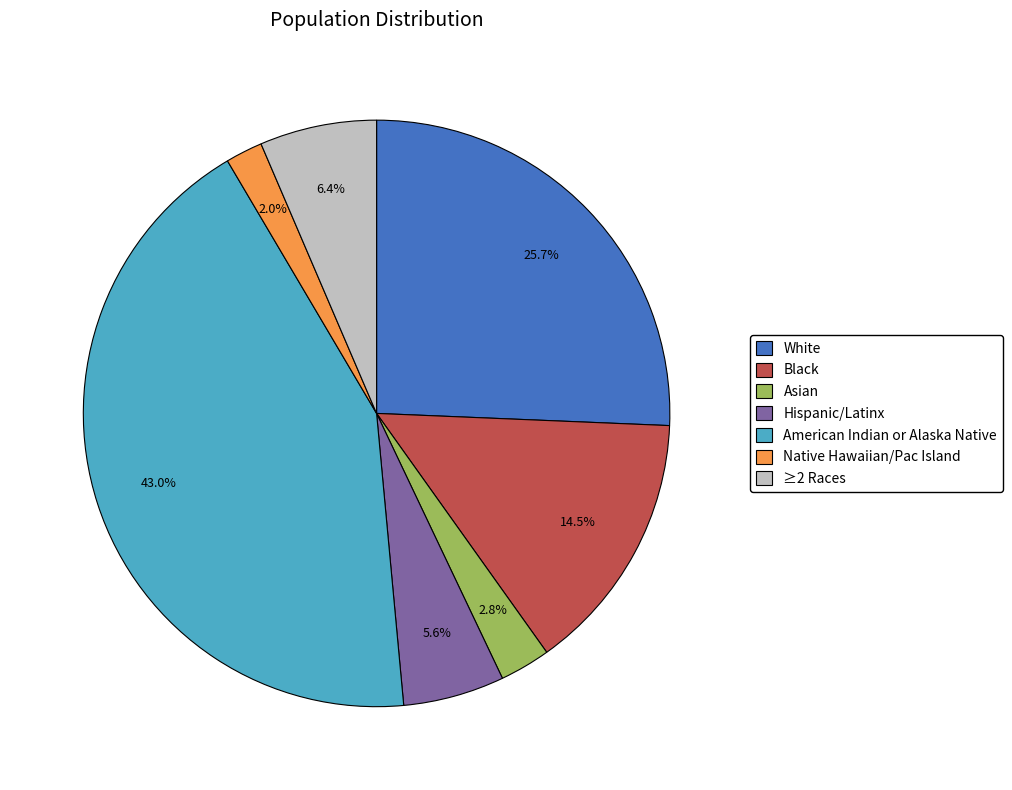

Rank the categories by value from lowest to highest.

Native Hawaiian/Pac Island, Asian, Hispanic/Latinx, ≥2 Races, Black, White, American Indian or Alaska Native